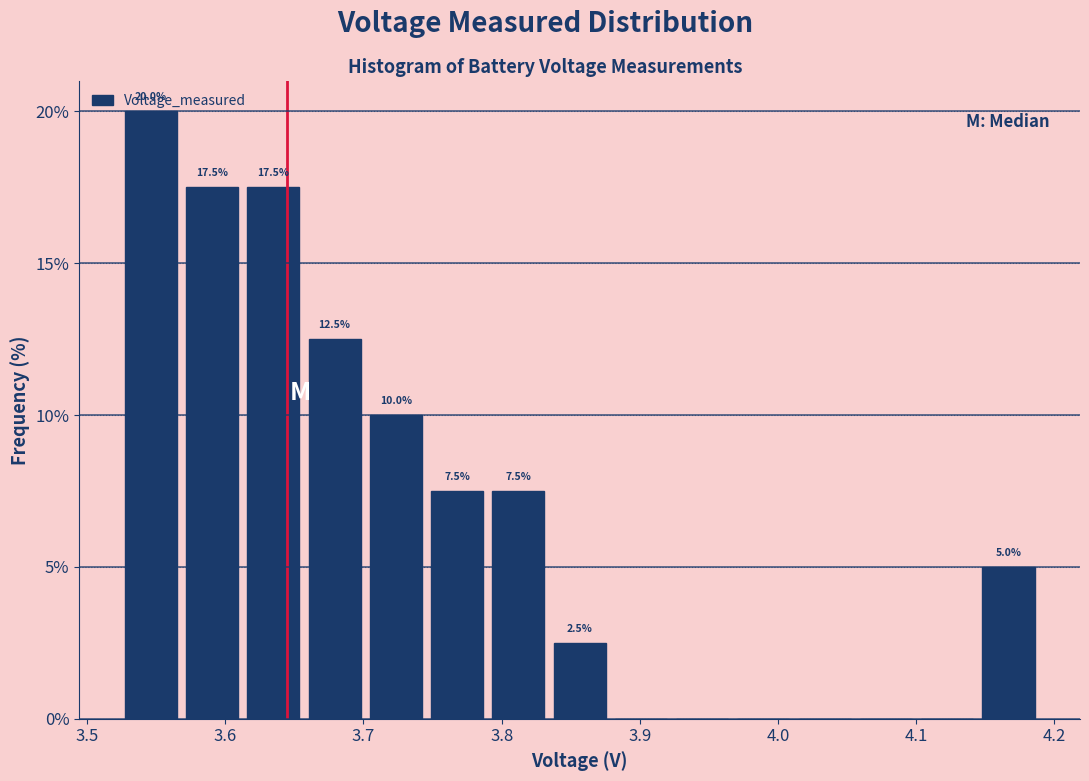

Which range on the x-axis has the tallest bar?

3.52 to 3.57